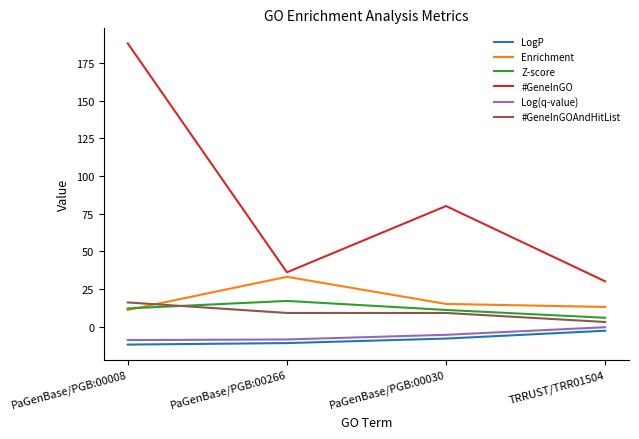

Rank the categories by #GeneInGO value from lowest to highest.

TRRUST/TRR01504, PaGenBase/PGB:00266, PaGenBase/PGB:00030, PaGenBase/PGB:00008